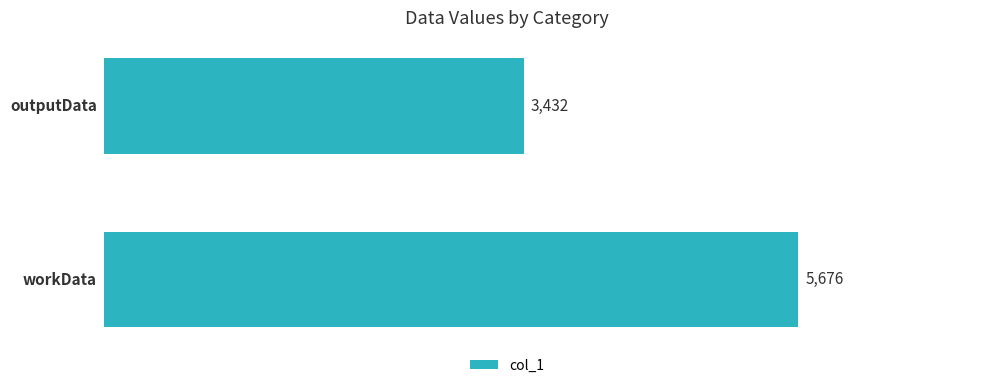

What is the smallest value displayed?

3432